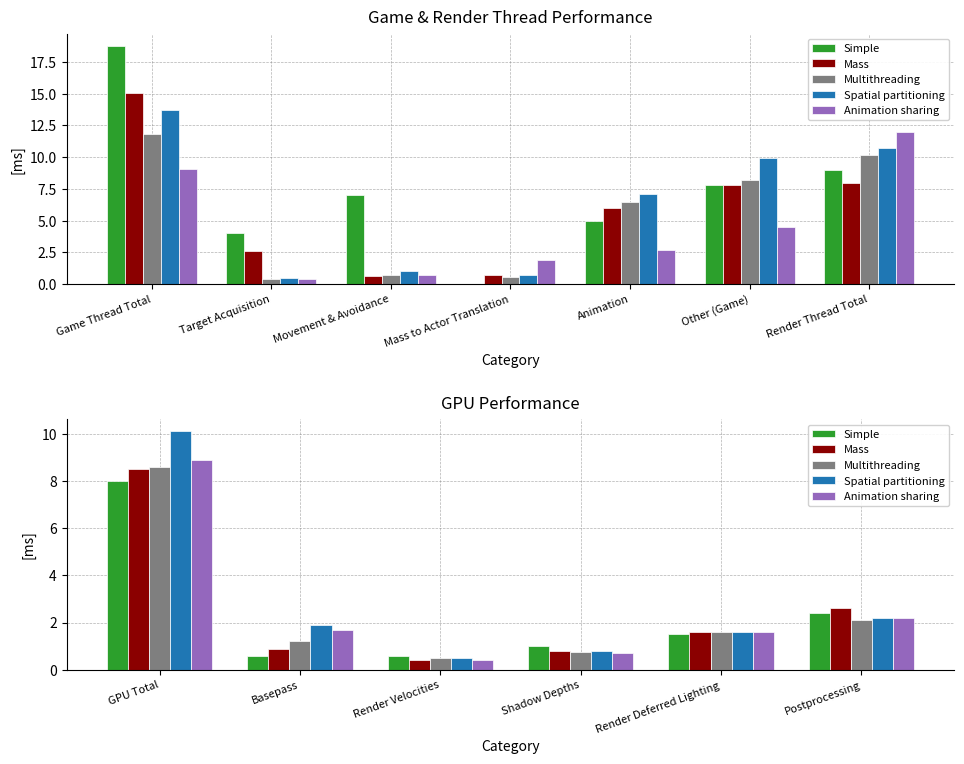

Which series has the largest total across all categories?

Spatial partitioning